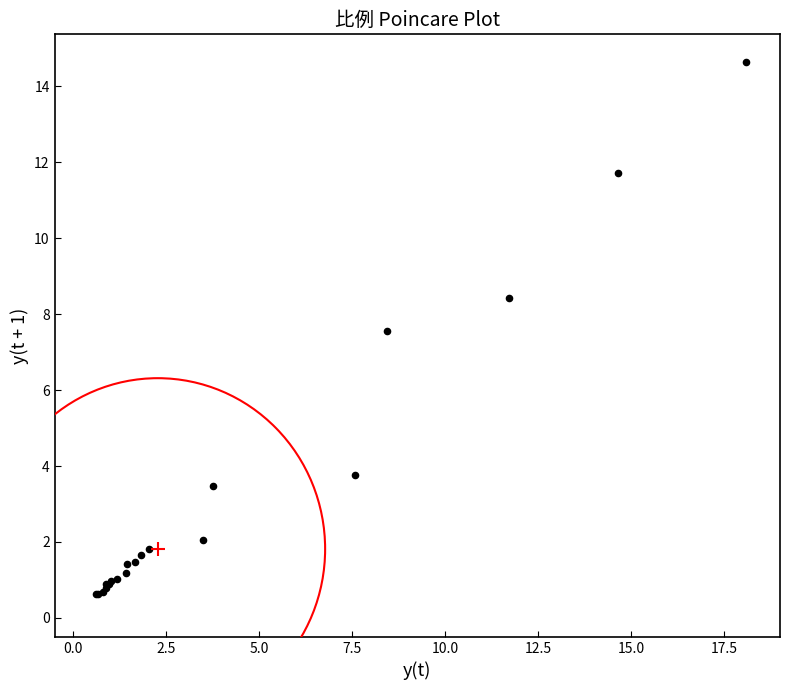

What Y value in the scatter plot is closest to 7?

7.6